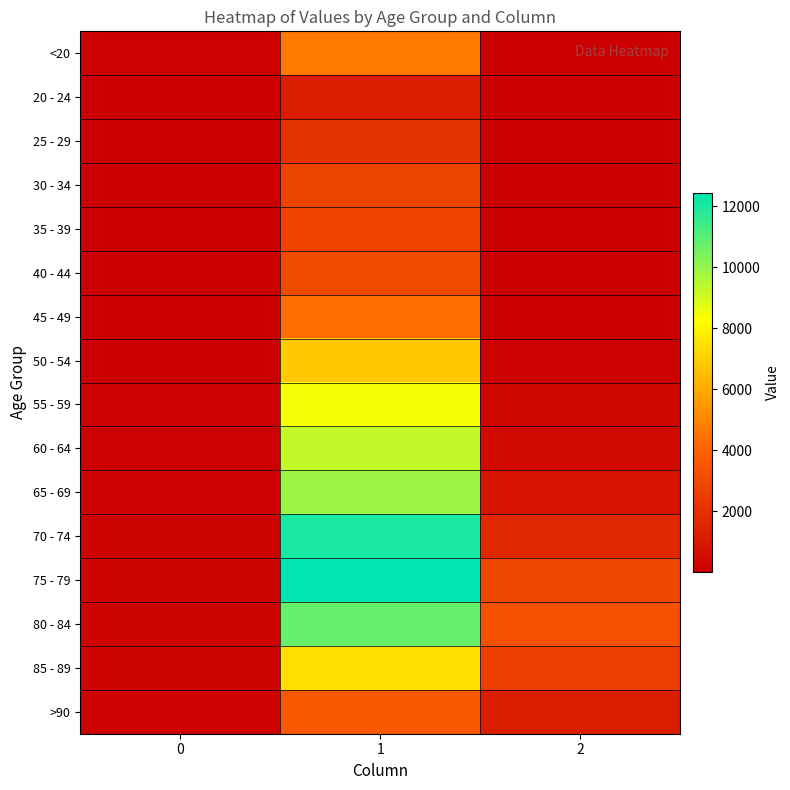

What is the minimum value shown in the chart?

3